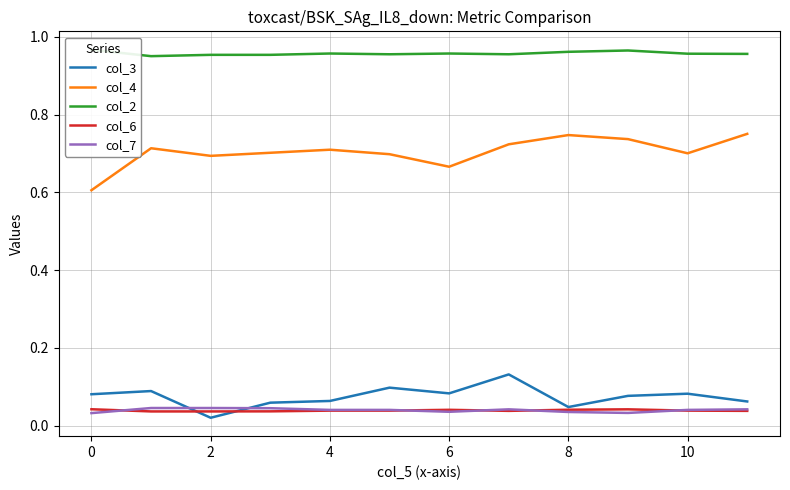

True or false: col_7 has a value of 0.0 at 2.

False